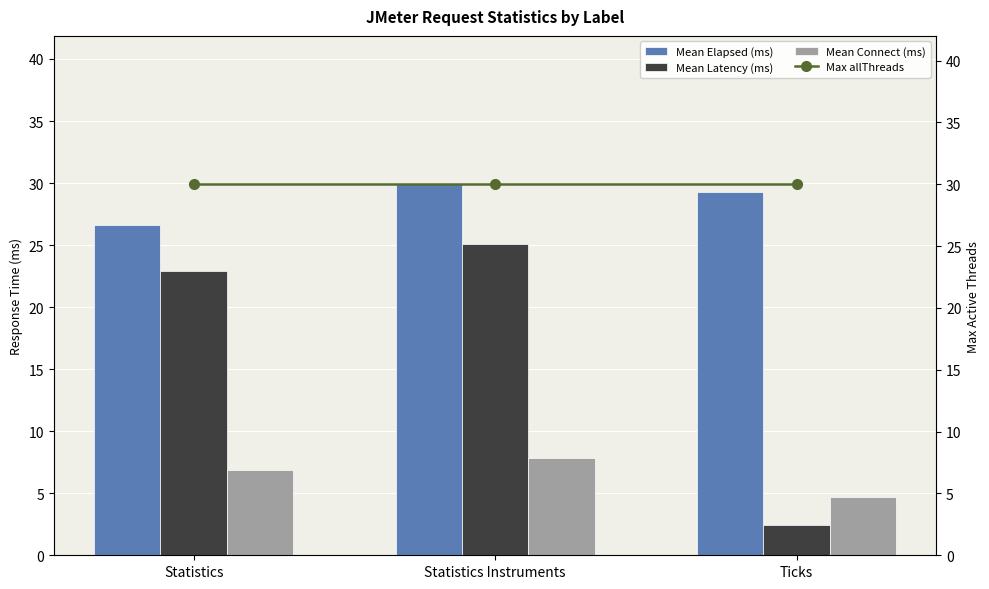

What is the value of the Mean Elapsed (ms) bar at the 2nd from the left?

29.9